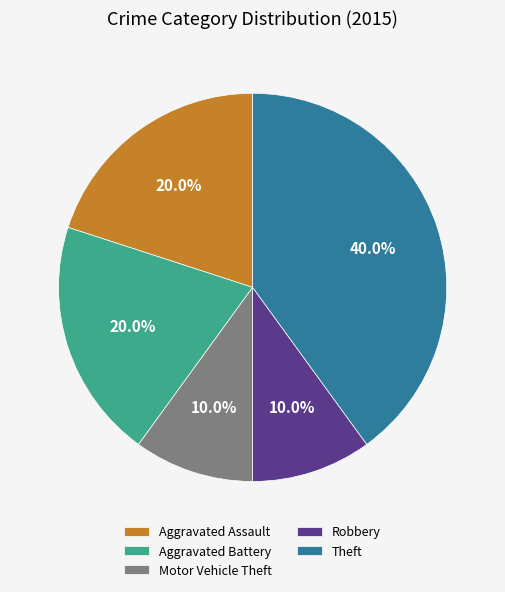

To the nearest percent, what is the average slice percentage?

20%